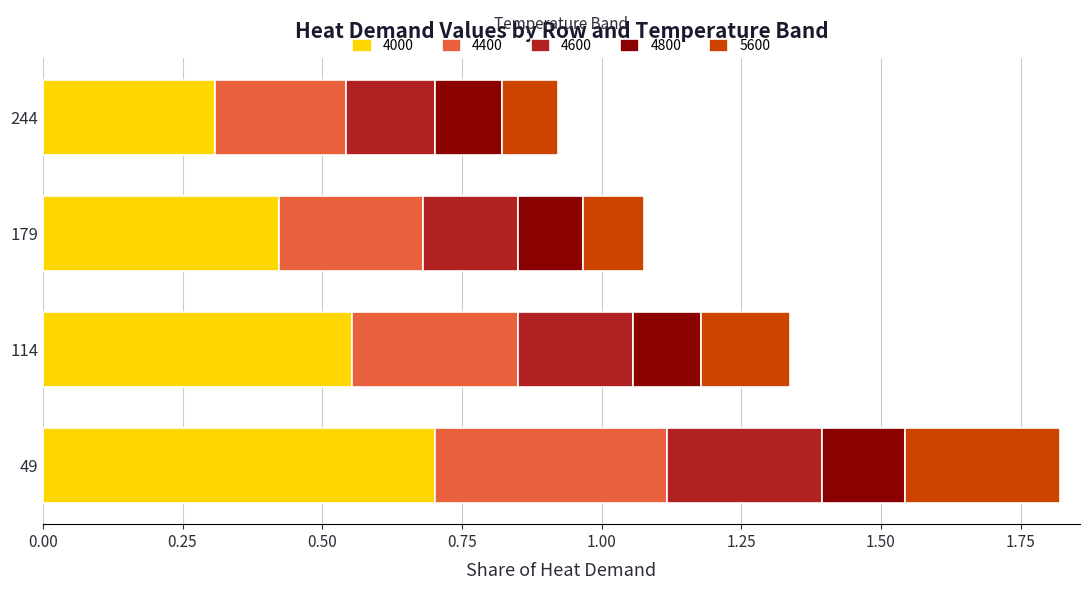

What value does the 4000 series have at 49?

0.7